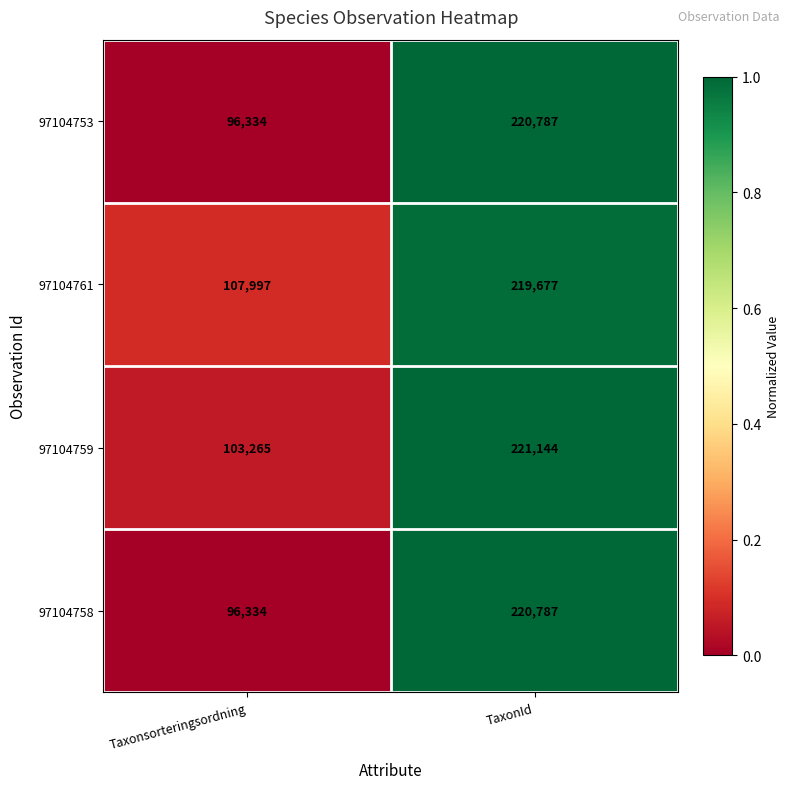

At which category is the sum across all series the highest?

TaxonId